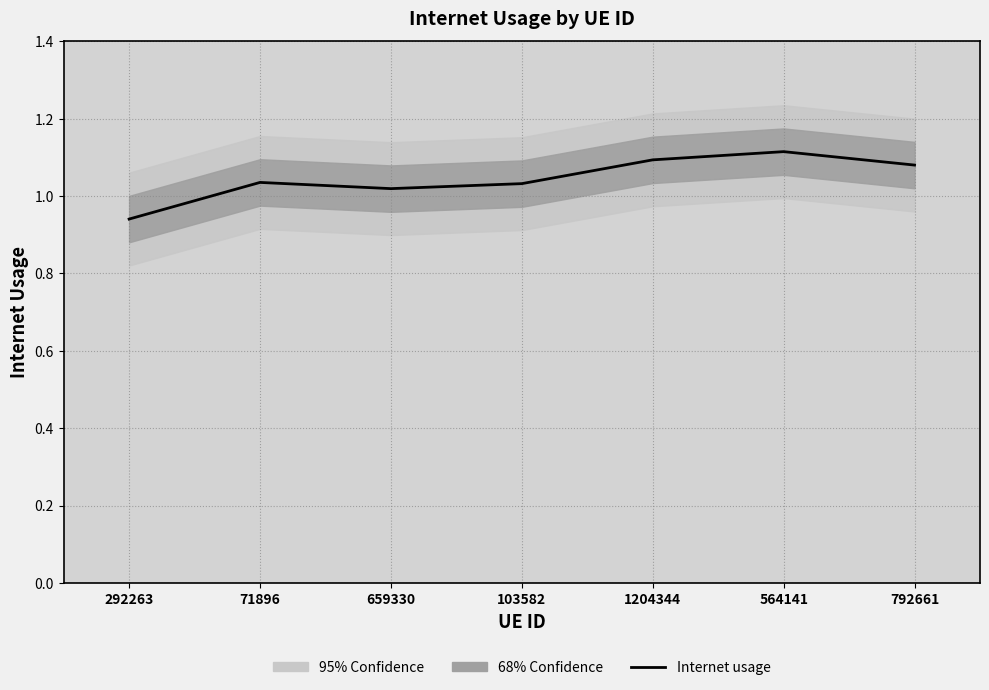

Rank the categories by value from lowest to highest.

292263, 659330, 103582, 71896, 792661, 1204344, 564141